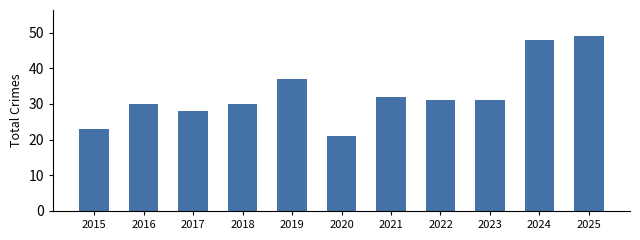

What is the greatest value displayed?

49